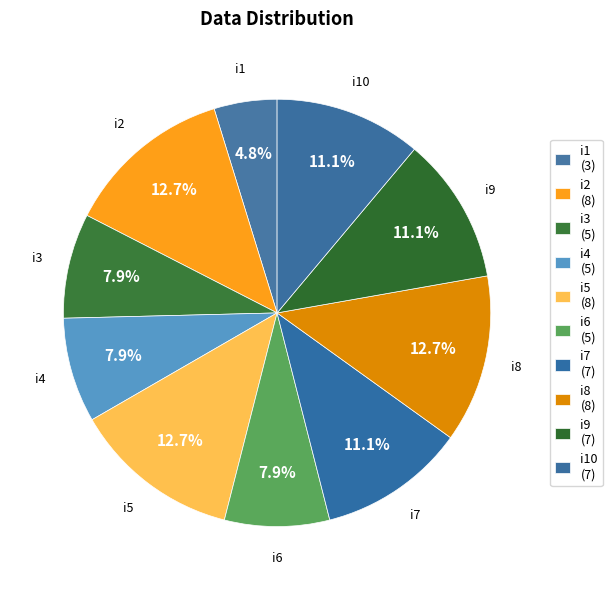

Count the number of slices in the pie.

10